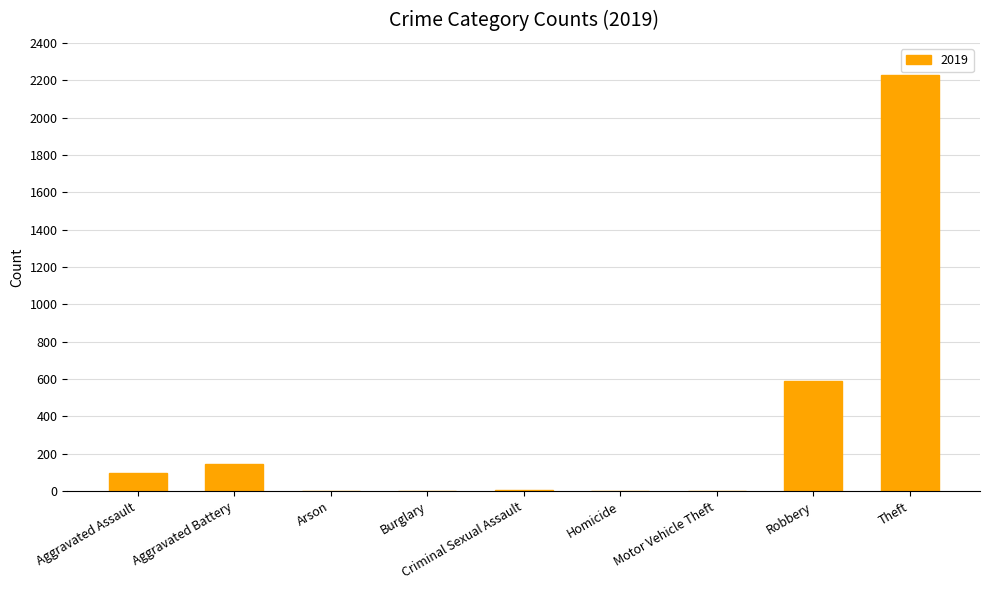

At which label is the value closest to 1115?

Robbery